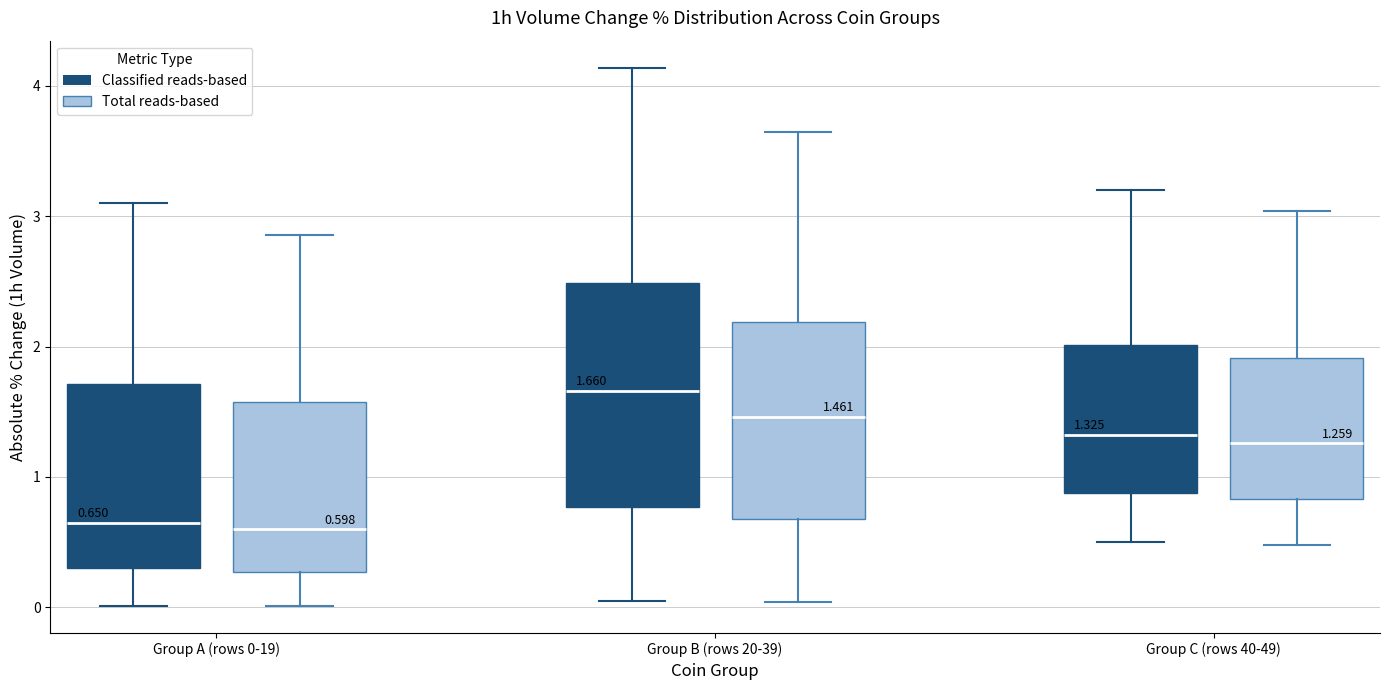

Comparing the boxes themselves (not the whiskers), which one is the tallest?

Group B (rows 20-39) (Classified reads-based)